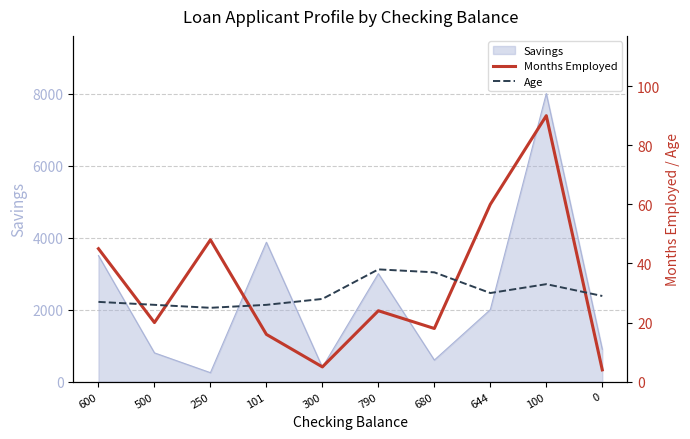

Is it true that Savings equals 400 at 300?

True